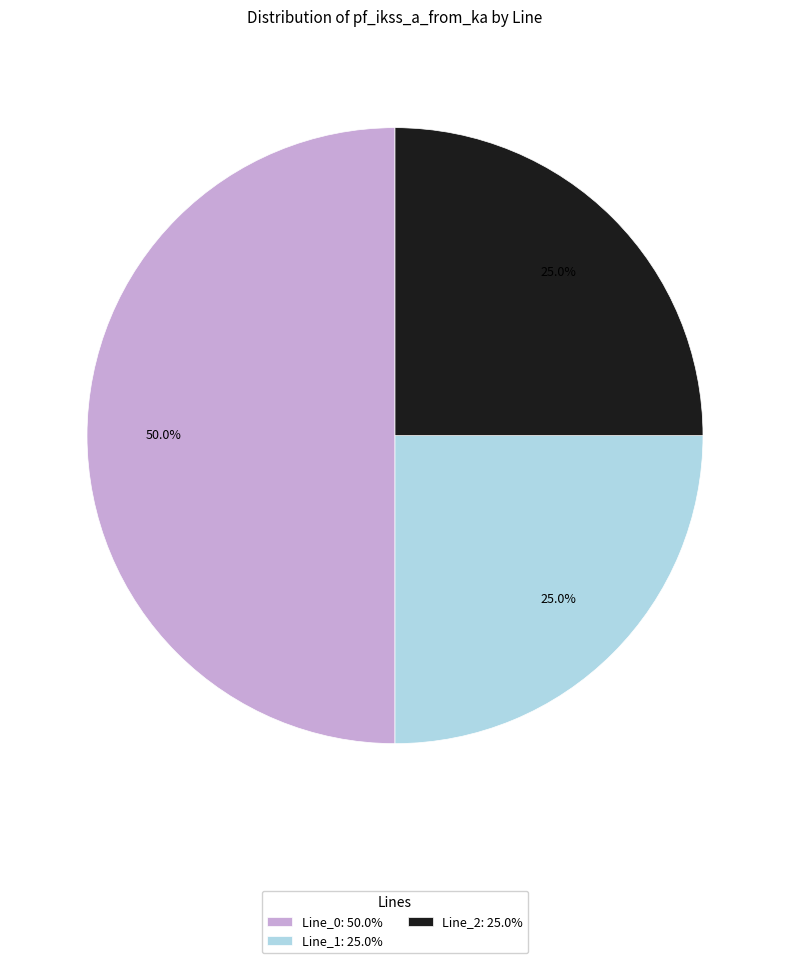

Do Line_1: 25.0% and Line_0: 50.0% together represent more than half of the pie?

Yes